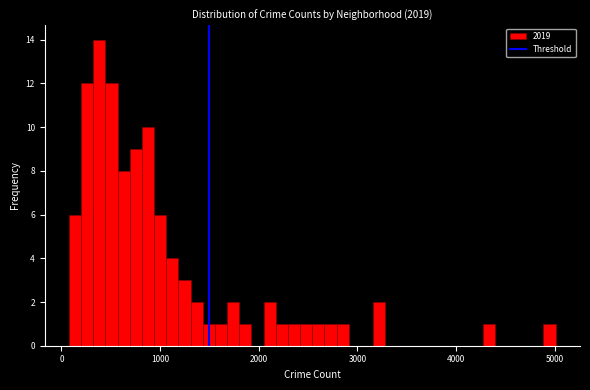

Read against the x-axis, roughly where is the centre of the tallest bar?

400